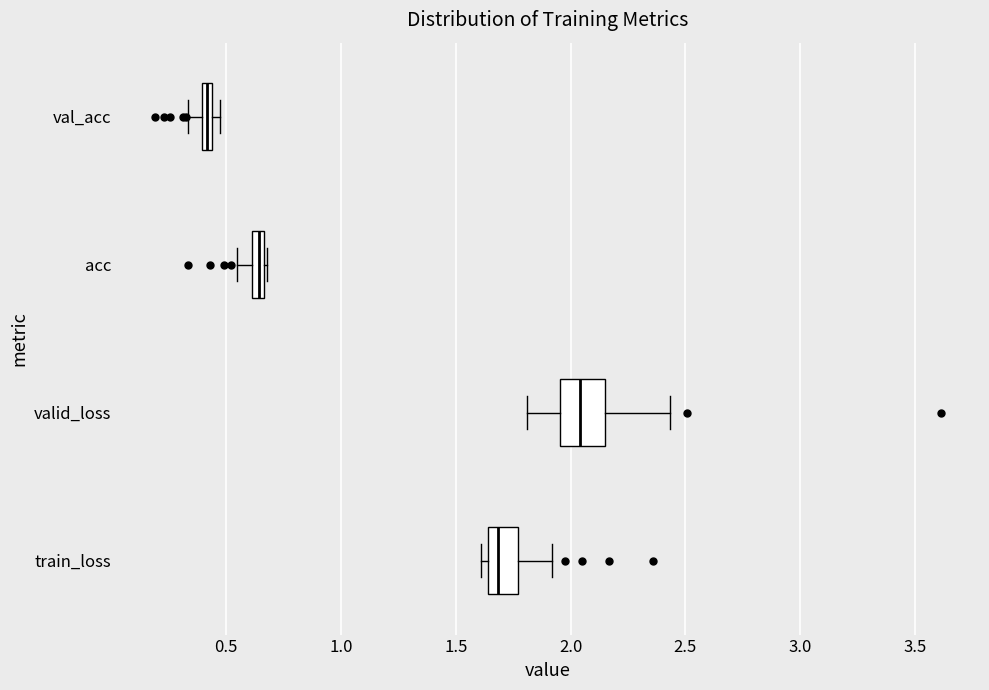

Comparing the boxes themselves (not the whiskers), which one is the widest?

valid_loss